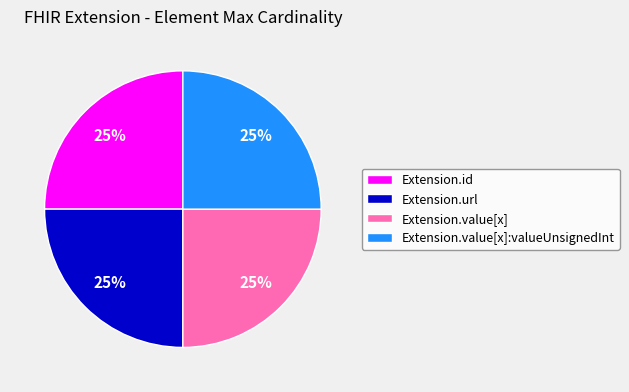

True or false: Extension.id accounts for 25% of the total.

True